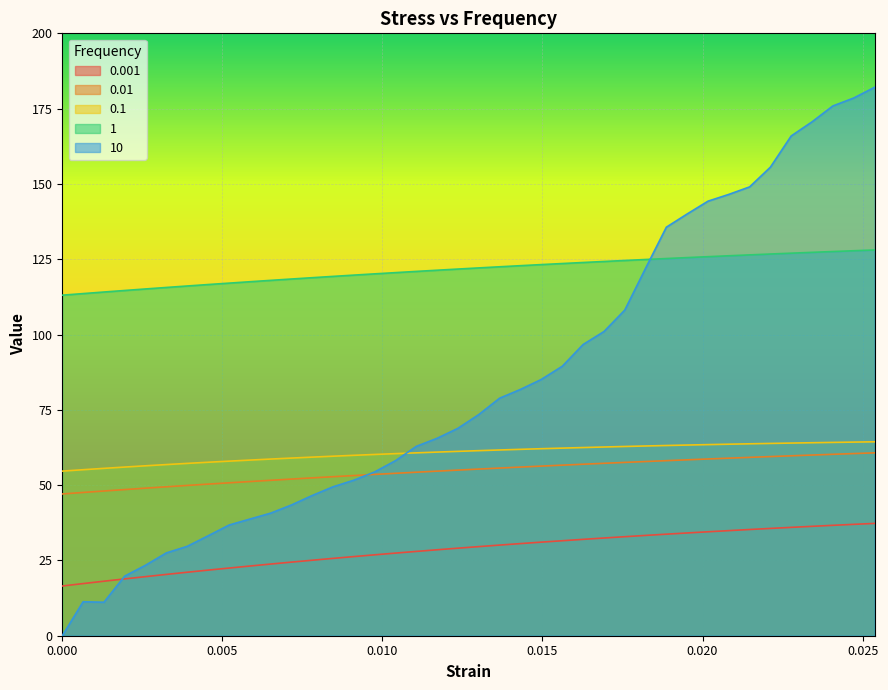

True or false: 0.001 has a value of 44.3 at 0.00976.

False